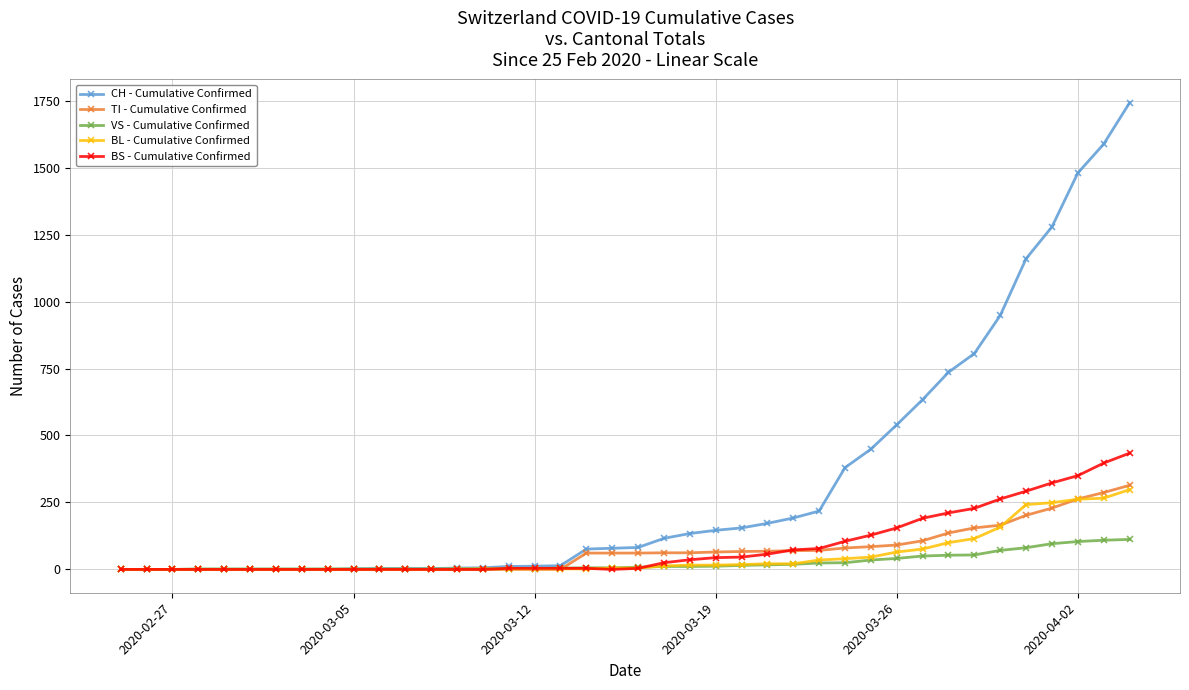

At how many categories does at least one series exceed 1061?

5